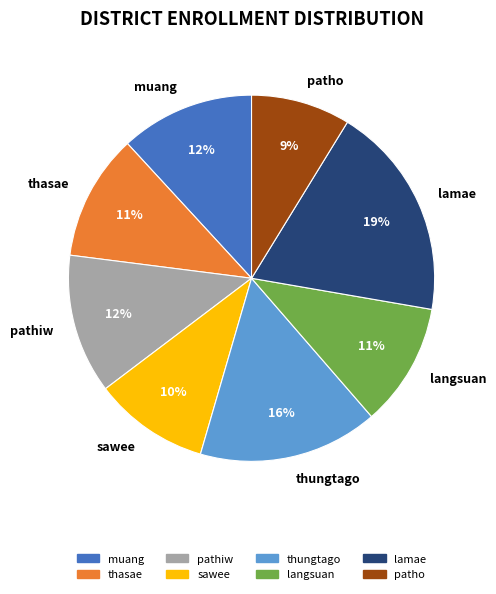

Which category has the smallest portion of the pie?

patho